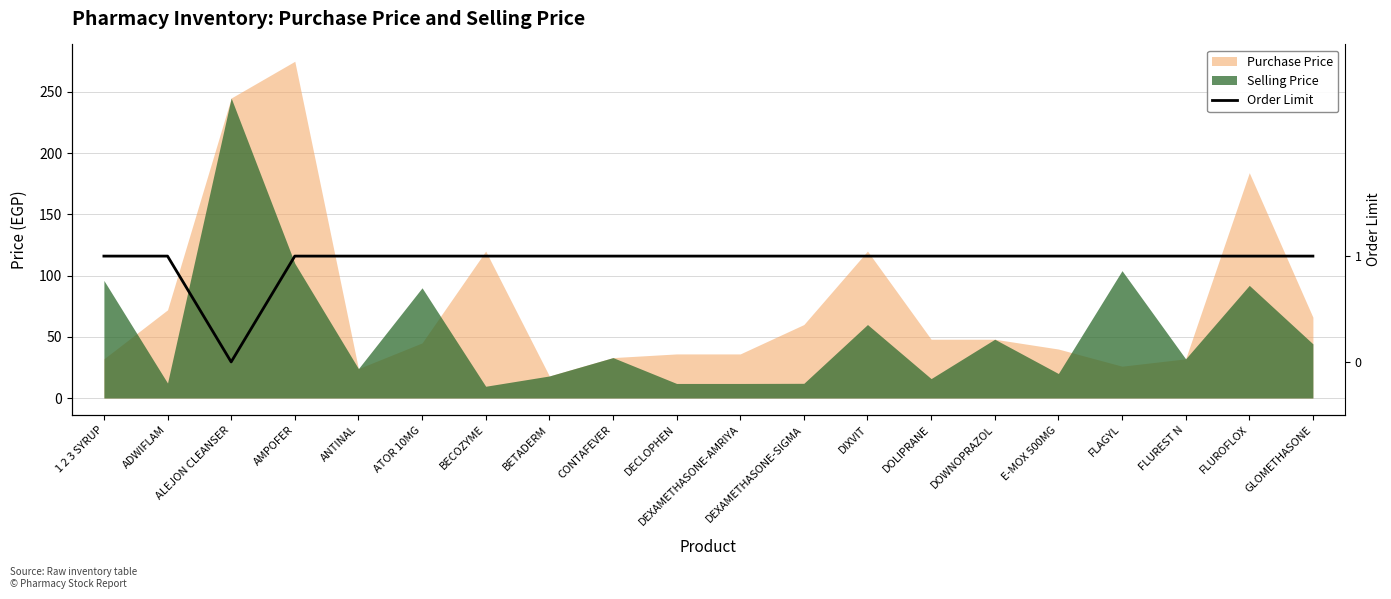

Reading left to right, extract all data points from this chart.

1 2 3 SYRUP=1	ADWIFLAM=1	ALEJON CLEANSER=0	AMPOFER=1	ANTINAL=1	ATOR 10MG=1	BECOZYME=1	BETADERM=1	CONTAFEVER=1	DECLOPHEN=1	DEXAMETHASONE-AMRIYA=1	DEXAMETHASONE-SIGMA=1	DIXVIT=1	DOLIPRANE=1	DOWNOPRAZOL=1	E-MOX 500MG=1	FLAGYL=1	FLUREST N=1	FLUROFLOX=1	GLOMETHASONE=1